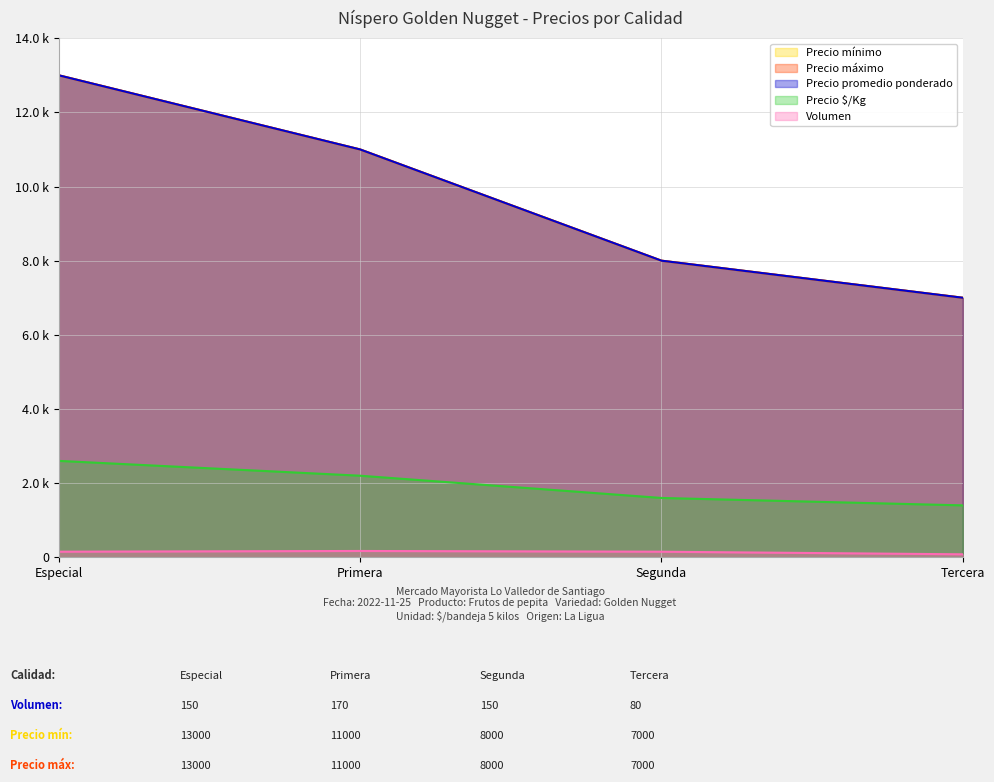

What is the smallest value displayed?

80